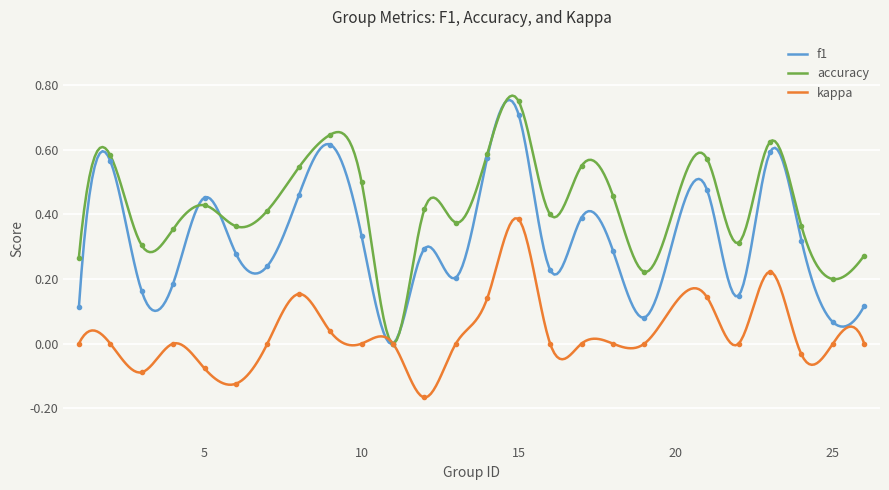

True or false: kappa and accuracy cross at least once.

False